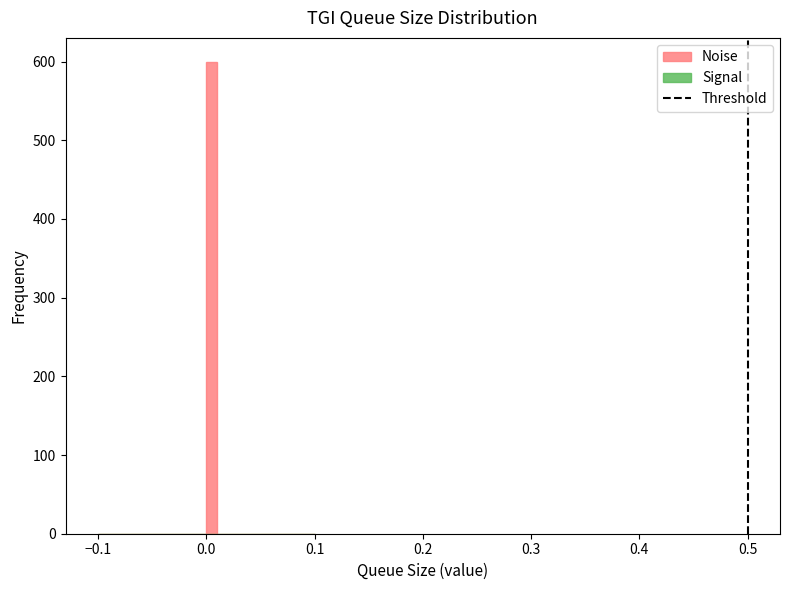

Read against the x-axis, roughly where is the centre of the tallest bar?

0.01